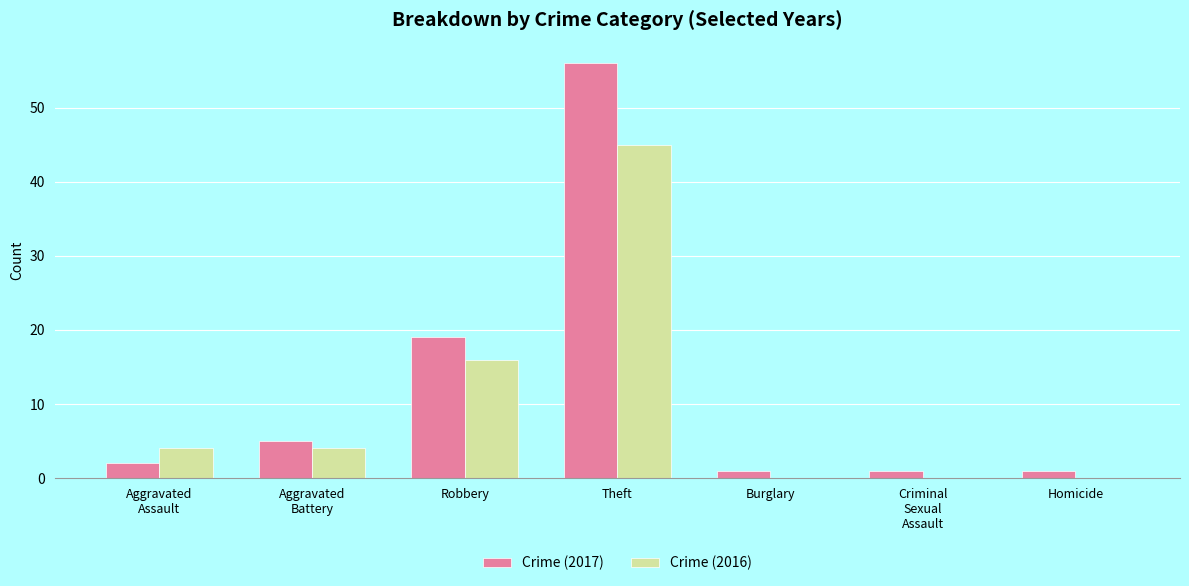

What is the greatest value displayed?

56